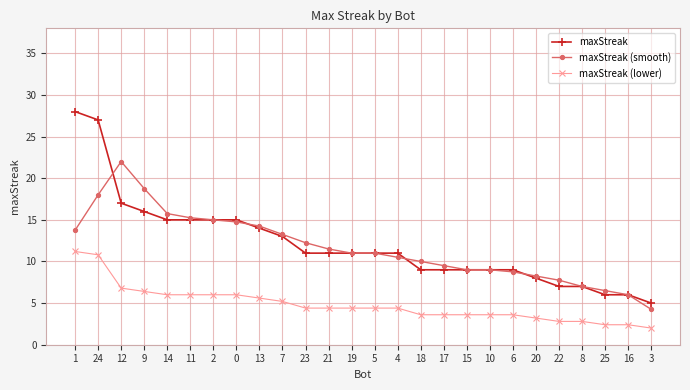

At which label does maxStreak (smooth) first exceed 11?

1